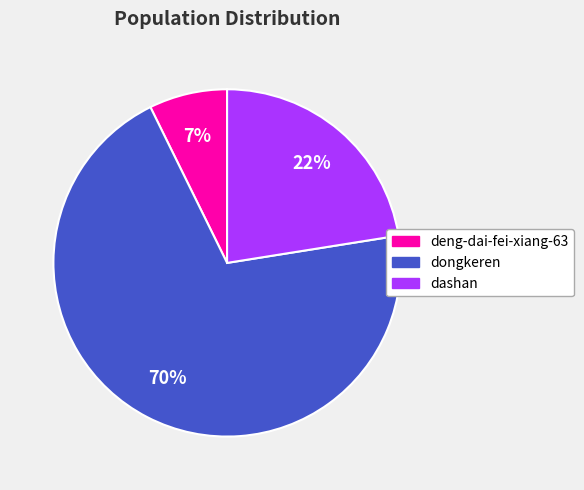

Which slice is the smallest?

deng-dai-fei-xiang-63